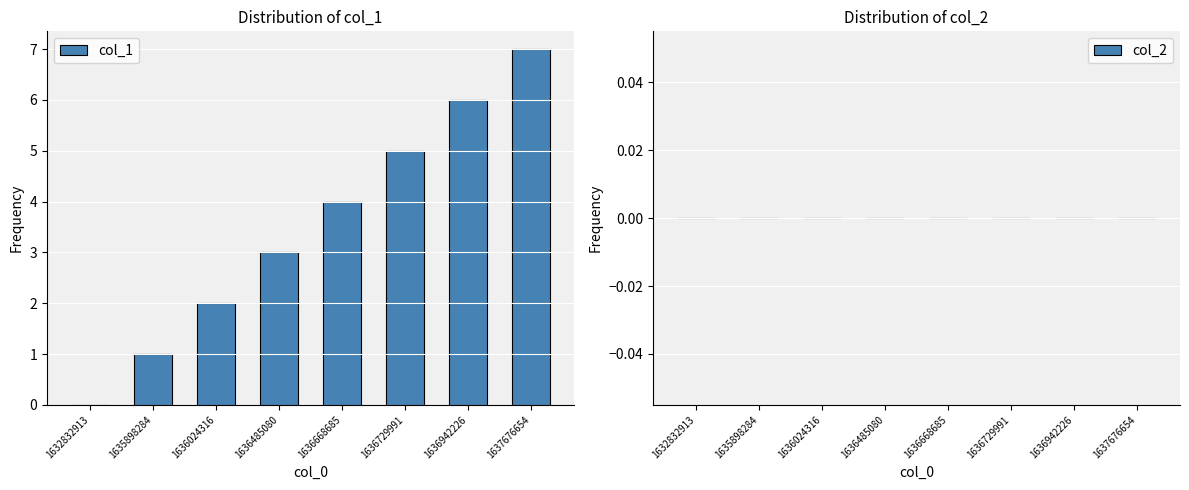

Read the value at 1636485080.

3